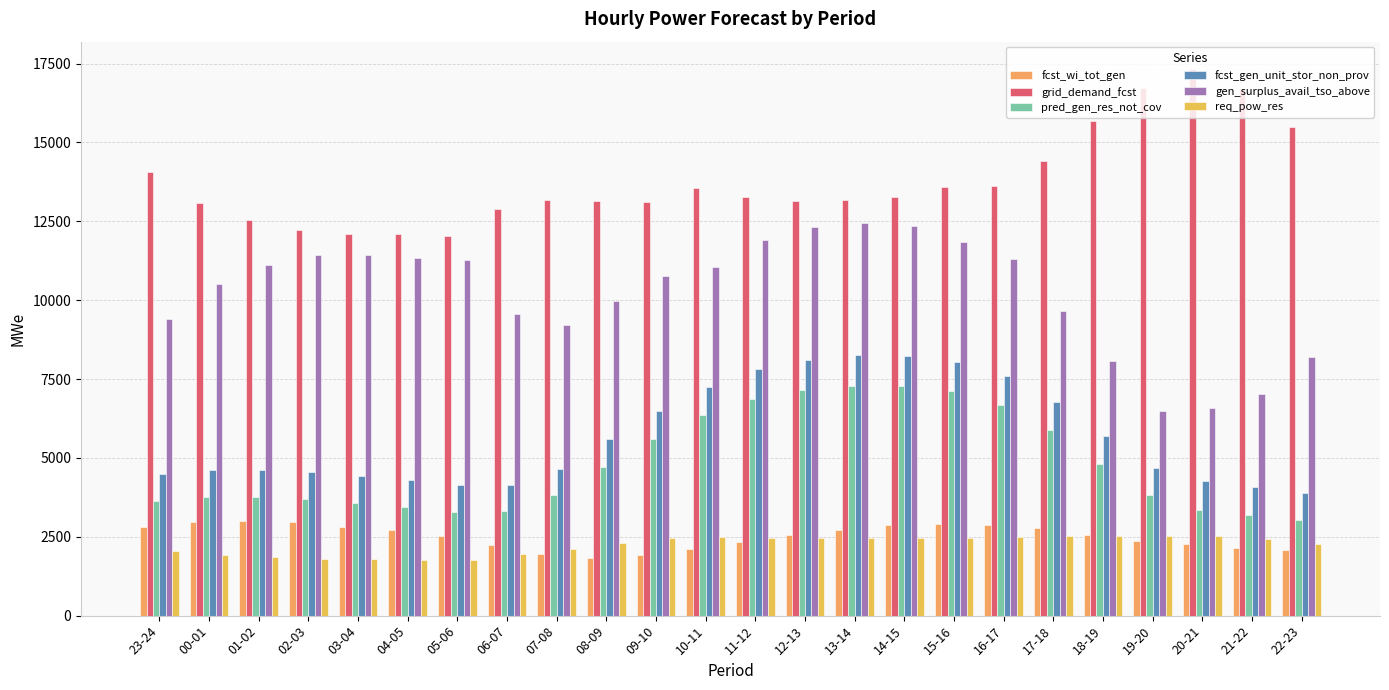

What is the total value across all series at 21-22?

35567